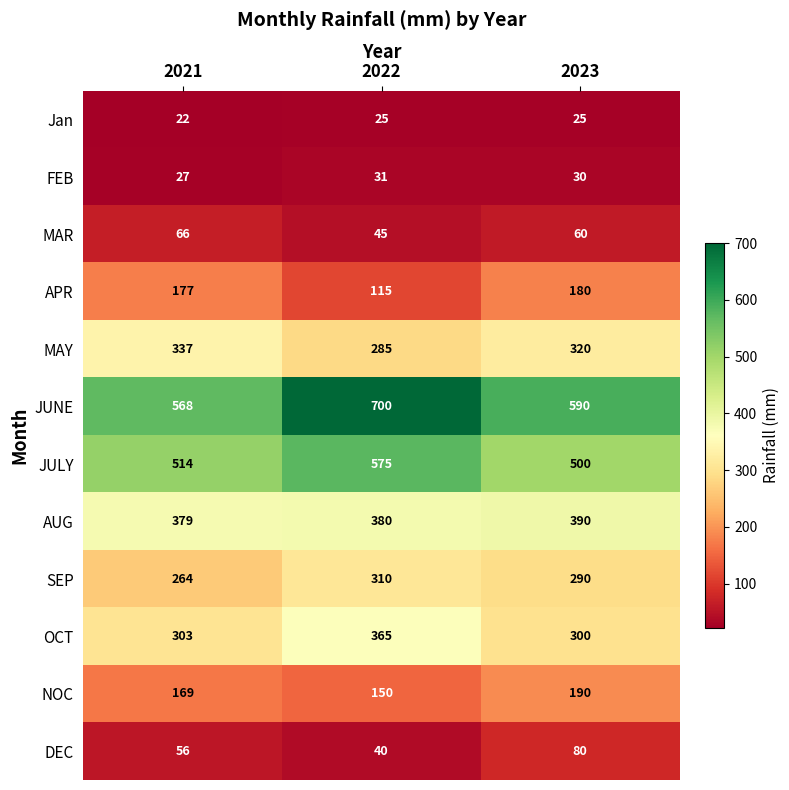

Count the FEB values in the range 27 to 31.

3